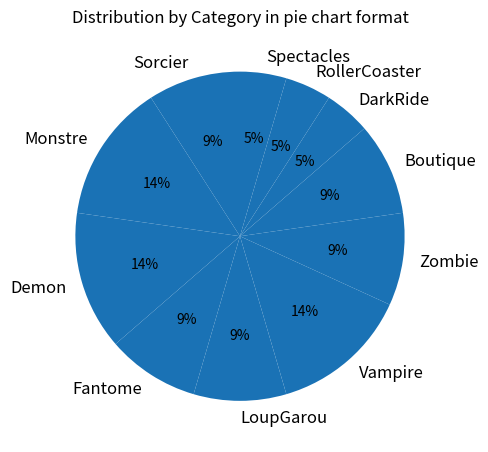

Approximately how many times larger is the value at Boutique compared to LoupGarou?

1.0